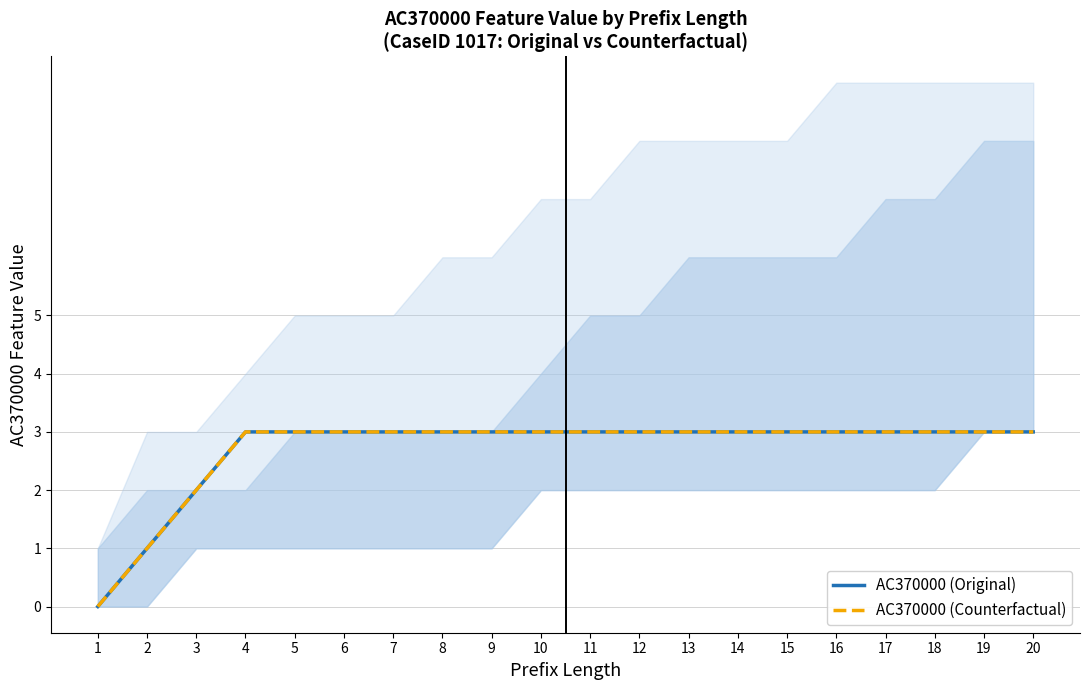

True or false: AC370000 (Original) and AC370000 (Counterfactual) intersect in this chart.

False